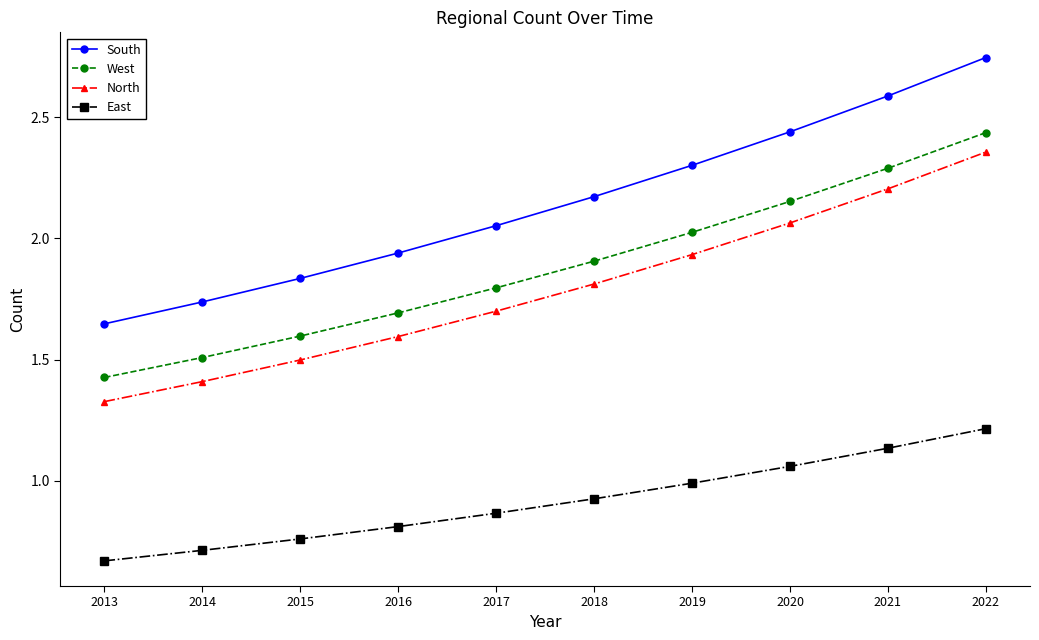

What are all the series names shown in the legend?

South, West, North, East